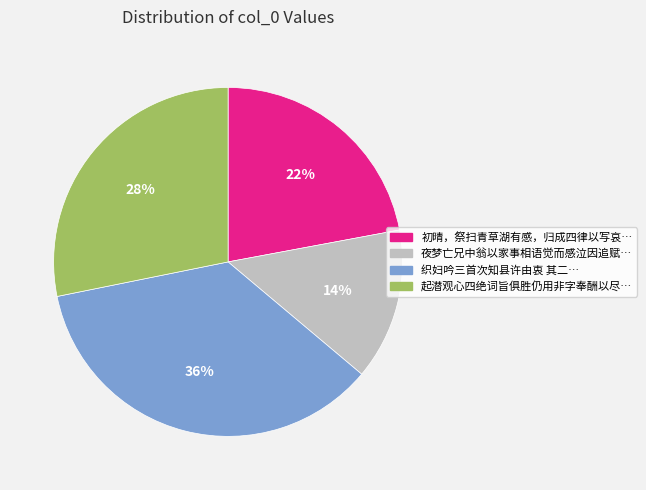

To the nearest percent, what is the average slice percentage?

25%